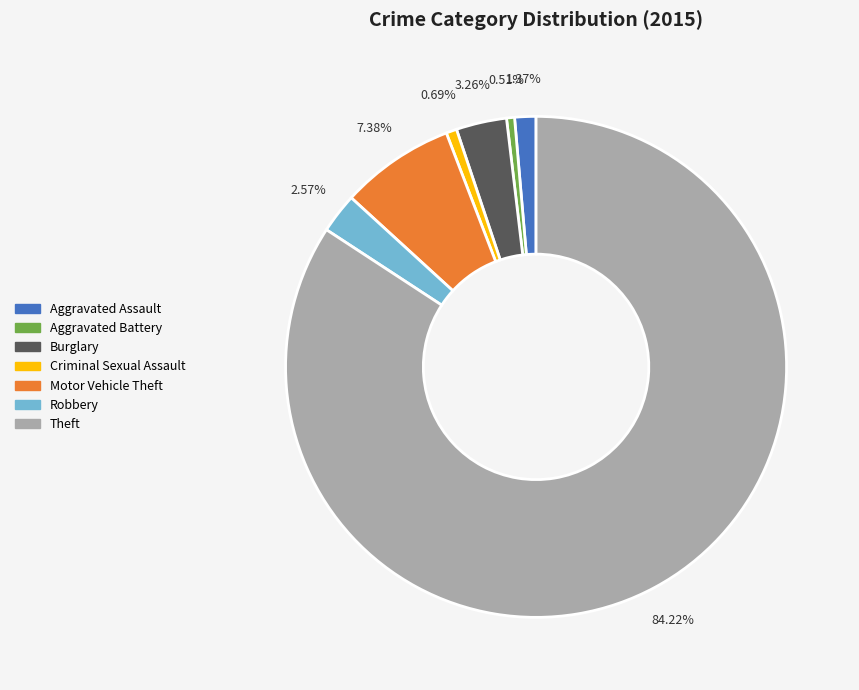

Which has a higher value, Theft or Burglary?

Theft